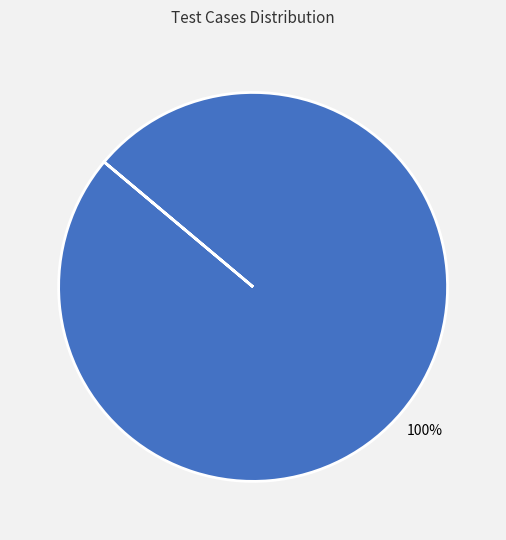

Does any single category account for the majority?

Yes